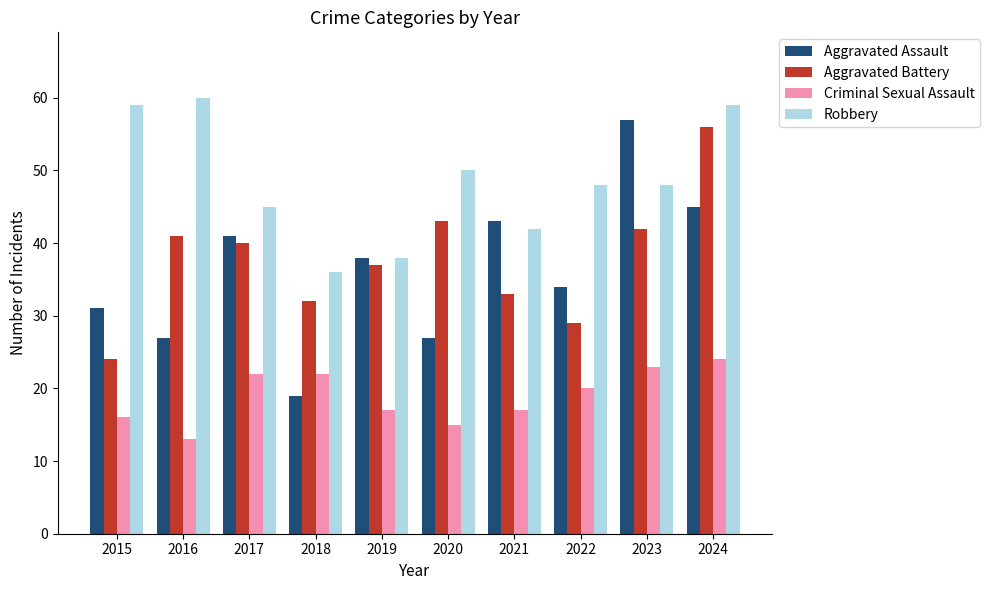

What is the value of the Criminal Sexual Assault bar at the 4th from the left?

22